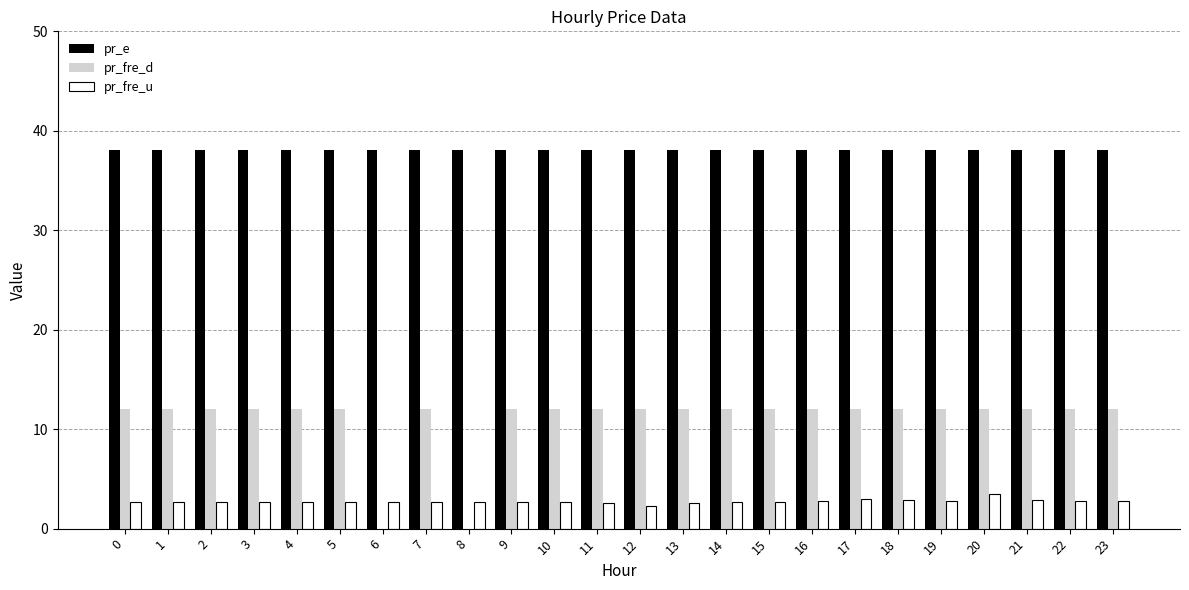

What value does the pr_e series have at 1?

38.0